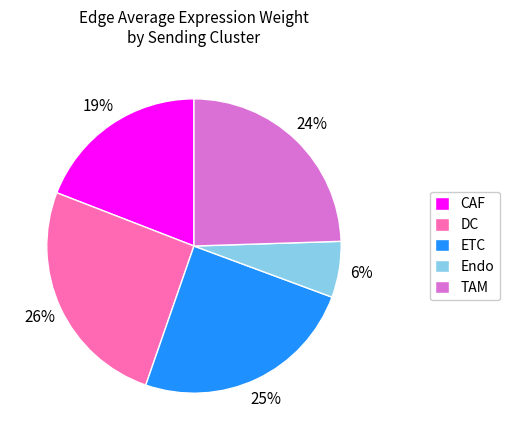

The DC slice represents 38% of the pie. True or false?

False